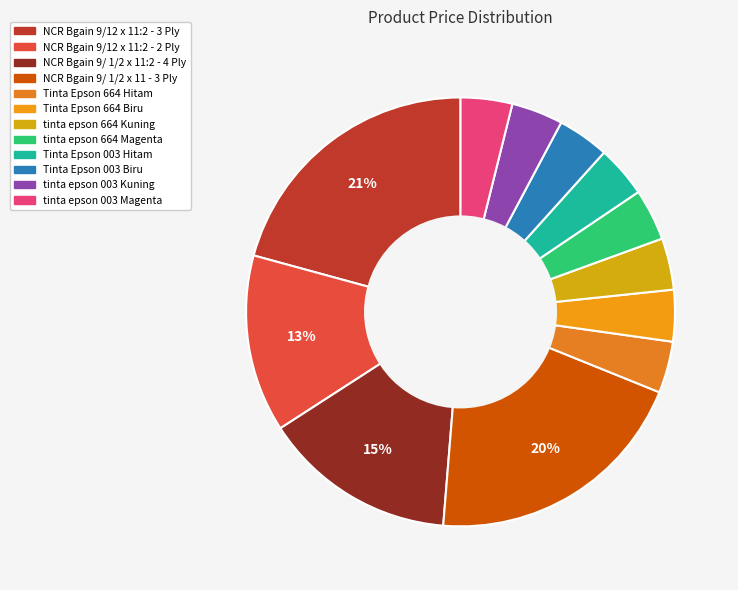

Rank the categories by value from lowest to highest.

Tinta Epson 664 Hitam, Tinta Epson 664 Biru, tinta epson 664 Kuning, tinta epson 664 Magenta, Tinta Epson 003 Hitam, Tinta Epson 003 Biru, tinta epson 003 Kuning, tinta epson 003 Magenta, NCR Bgain 9/12 x 11:2 - 2 Ply, NCR Bgain 9/ 1/2 x 11:2 - 4 Ply, NCR Bgain 9/ 1/2 x 11 - 3 Ply, NCR Bgain 9/12 x 11:2 - 3 Ply